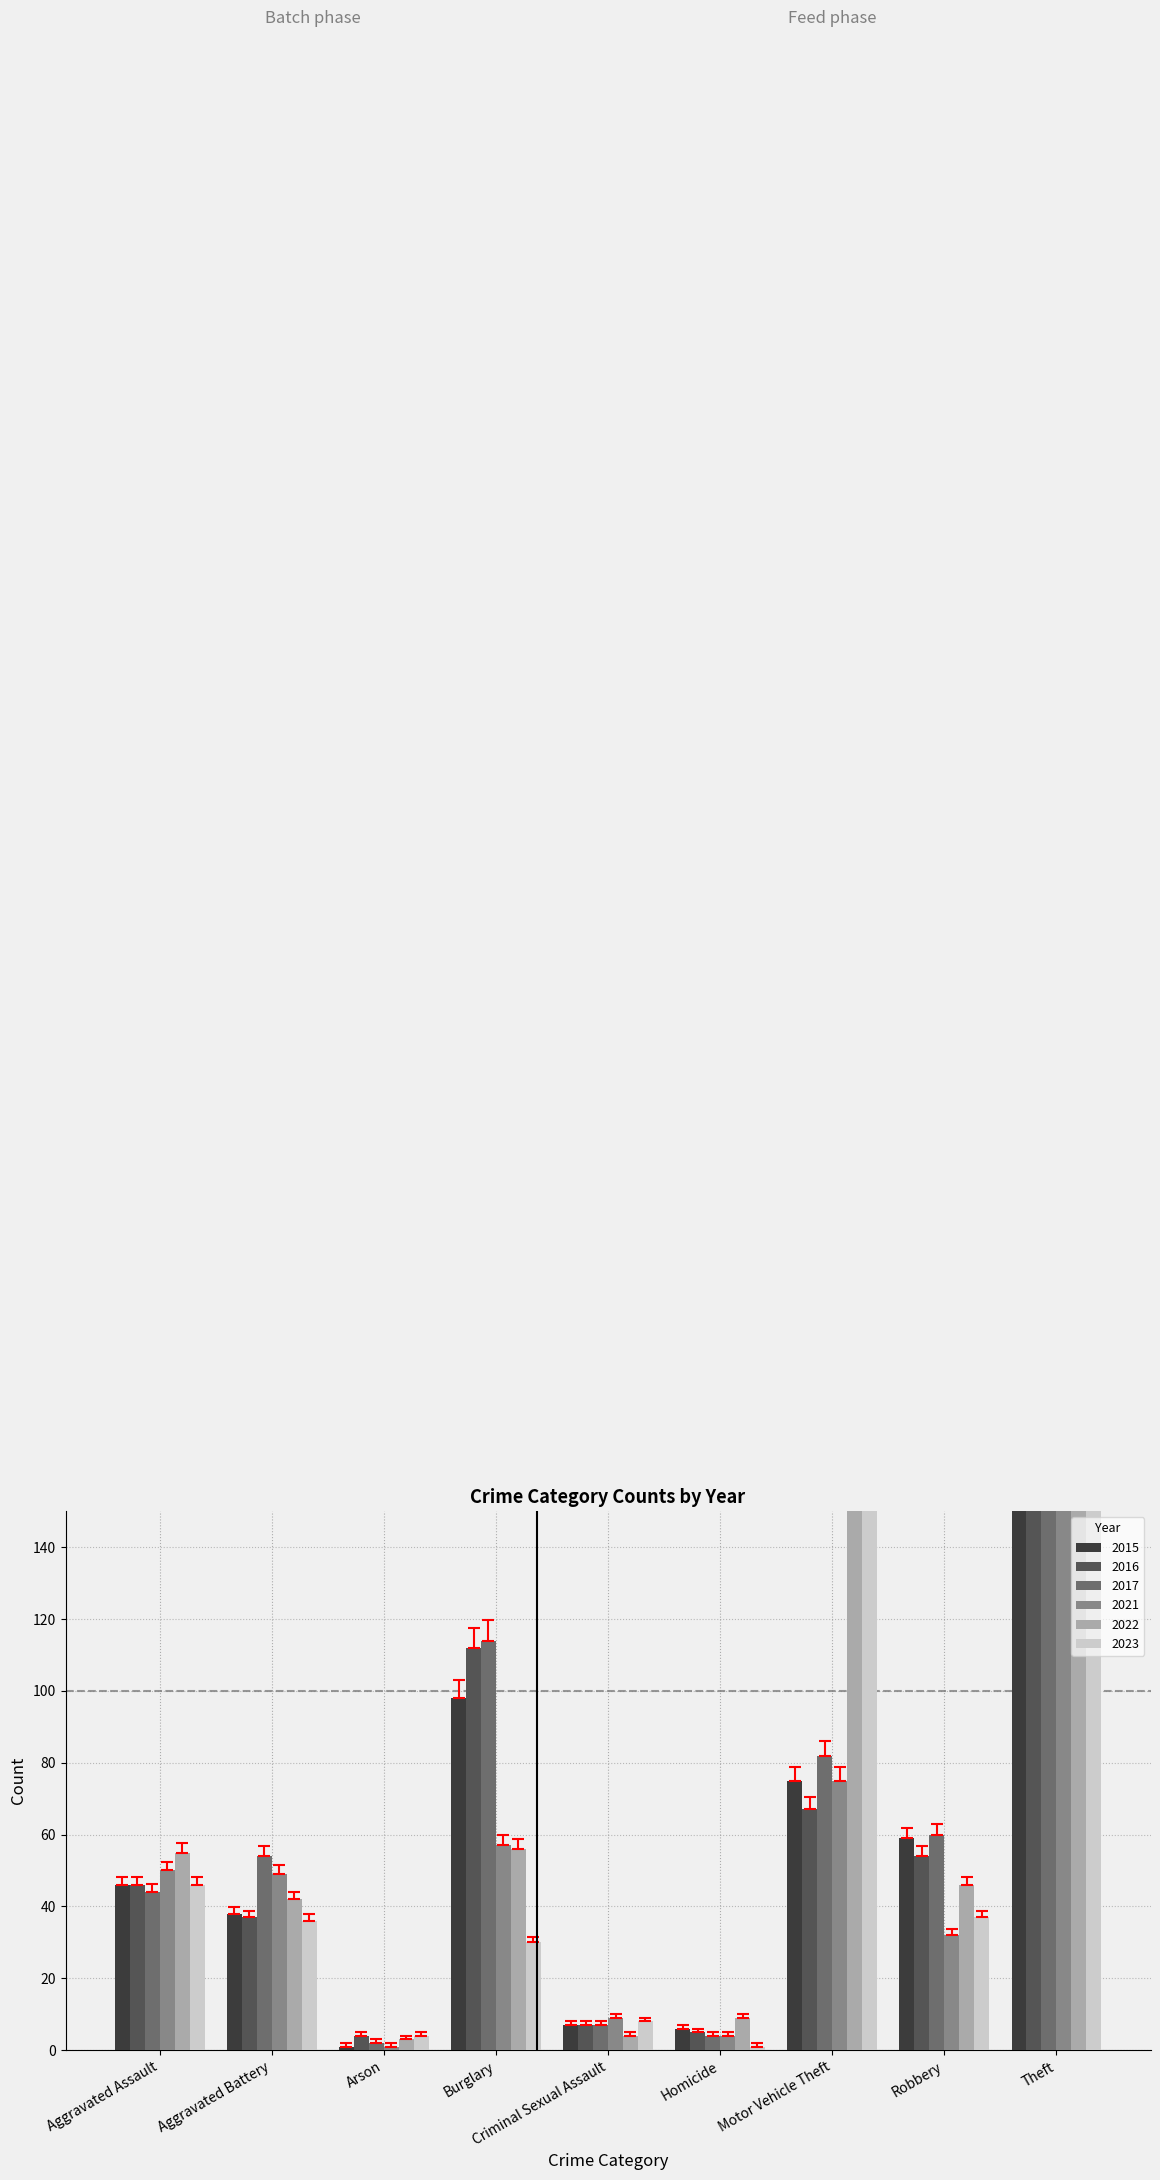

Reading left to right, transcribe all the data shown in this chart.

2015: Aggravated Assault=46	Aggravated Battery=38	Arson=1	Burglary=98	Criminal Sexual Assault=7	Homicide=6	Motor Vehicle Theft=75	Robbery=59	Theft=515
2016: Aggravated Assault=46	Aggravated Battery=37	Arson=4	Burglary=112	Criminal Sexual Assault=7	Homicide=5	Motor Vehicle Theft=67	Robbery=54	Theft=409
2017: Aggravated Assault=44	Aggravated Battery=54	Arson=2	Burglary=114	Criminal Sexual Assault=7	Homicide=4	Motor Vehicle Theft=82	Robbery=60	Theft=497
2021: Aggravated Assault=50	Aggravated Battery=49	Arson=1	Burglary=57	Criminal Sexual Assault=9	Homicide=4	Motor Vehicle Theft=75	Robbery=32	Theft=341
2022: Aggravated Assault=55	Aggravated Battery=42	Arson=3	Burglary=56	Criminal Sexual Assault=4	Homicide=9	Motor Vehicle Theft=175	Robbery=46	Theft=379
2023: Aggravated Assault=46	Aggravated Battery=36	Arson=4	Burglary=30	Criminal Sexual Assault=8	Homicide=1	Motor Vehicle Theft=190	Robbery=37	Theft=261